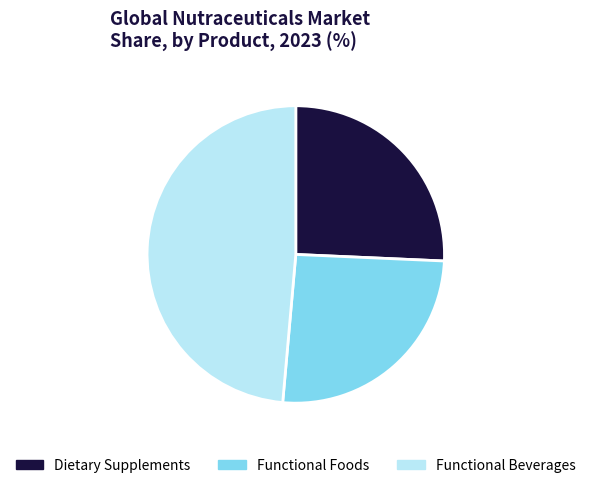

Does any single category account for the majority?

No